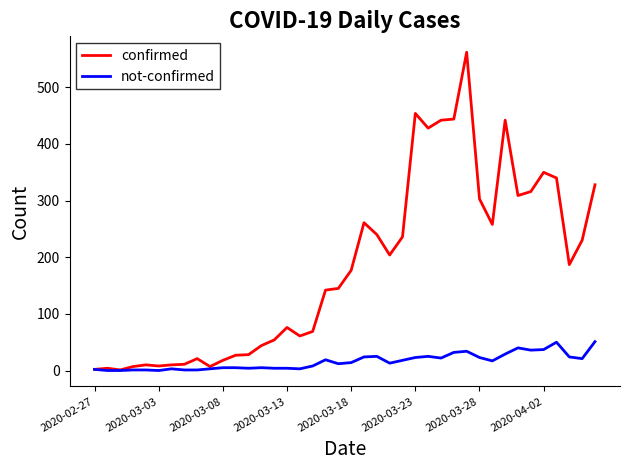

Which series has the largest total across all categories?

confirmed